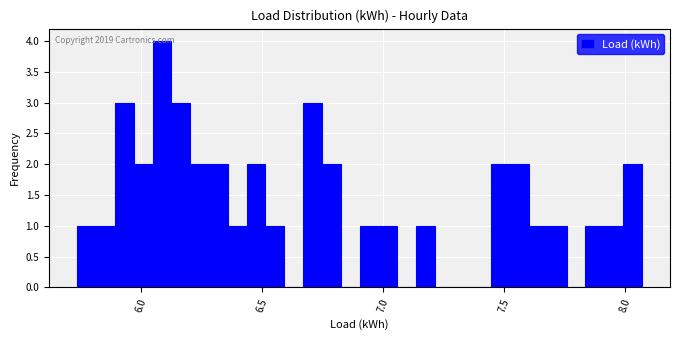

Around what value on the x-axis is the tallest bar? Give the approximate position of its centre, as read against the axis.

6.10